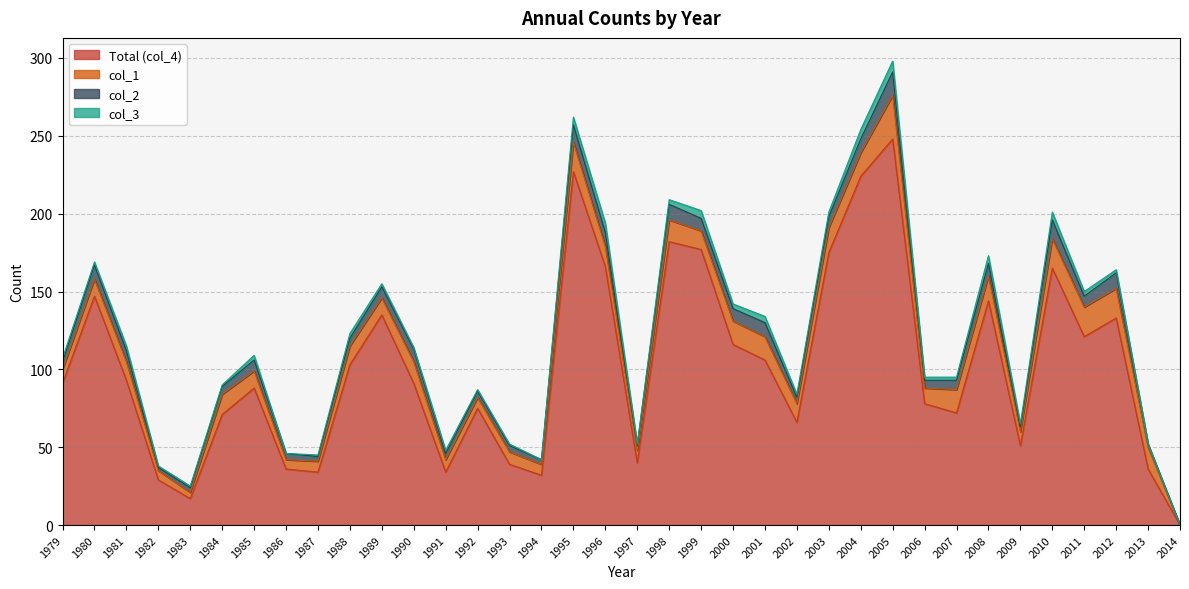

What is the approximate value of col_1 at 1994?

7